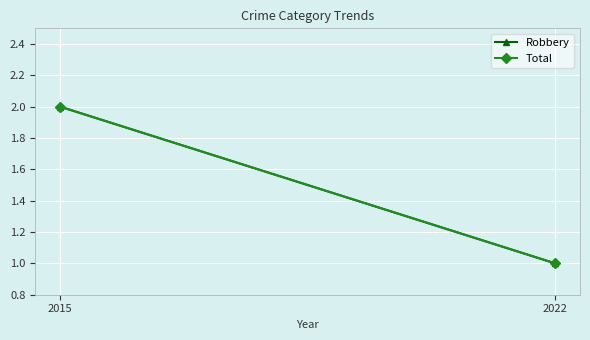

Reading left to right, transcribe all the data shown in this chart.

Robbery: 2015=2	2022=1
Total: 2015=2	2022=1